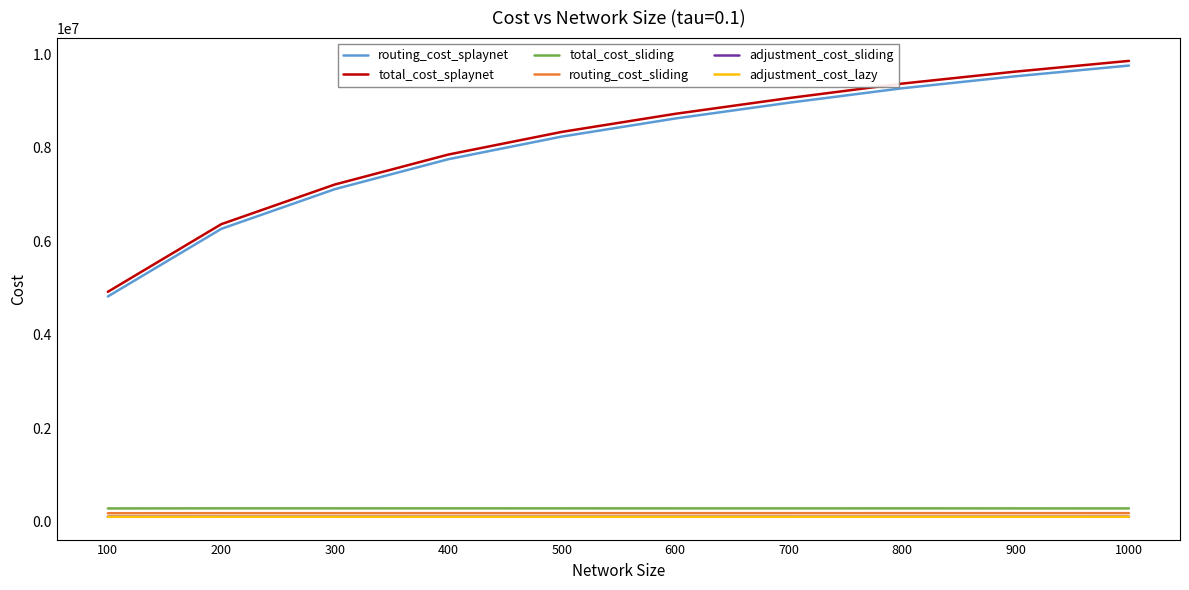

How many lines are shown in the chart?

6